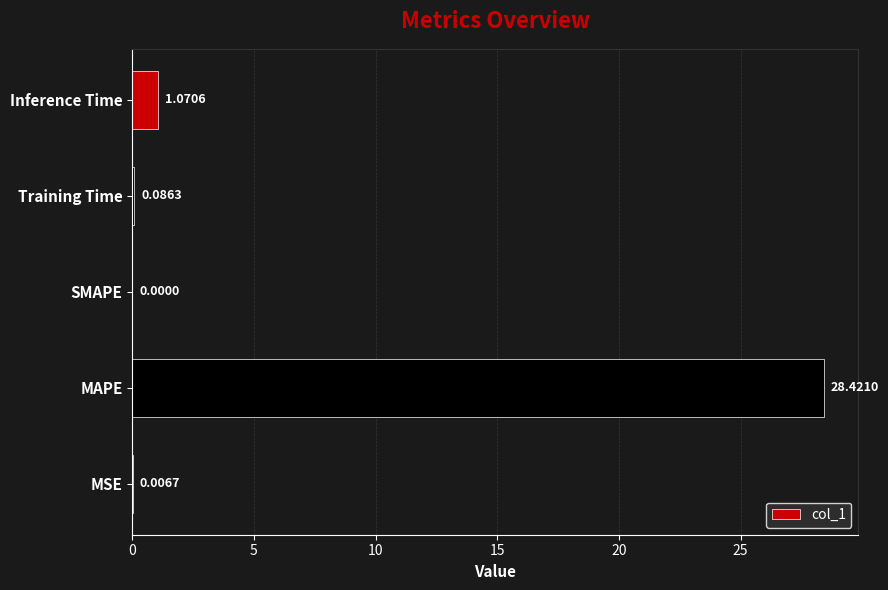

Which label corresponds to the largest value in the chart?

MAPE